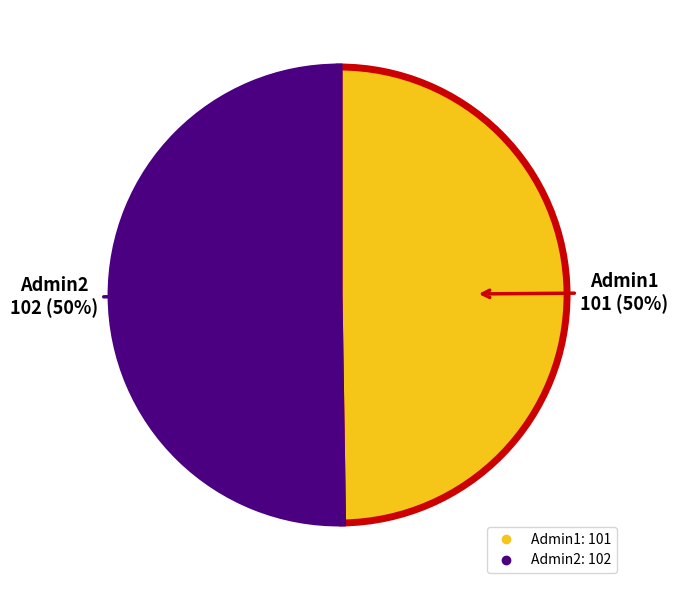

To the nearest percent, what percentage of the pie is Admin1?

50%